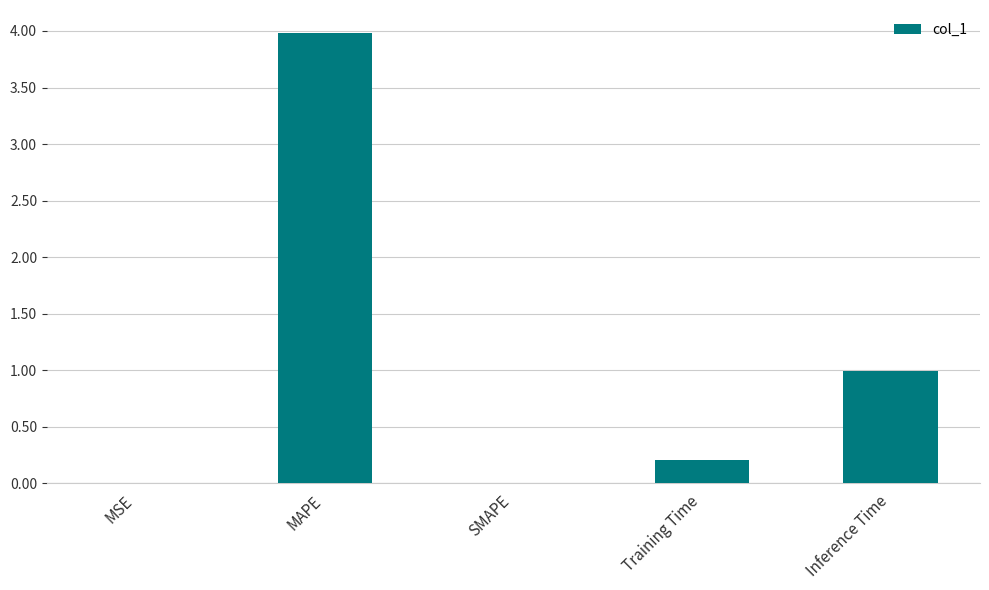

Which has a higher value, SMAPE or MAPE?

MAPE